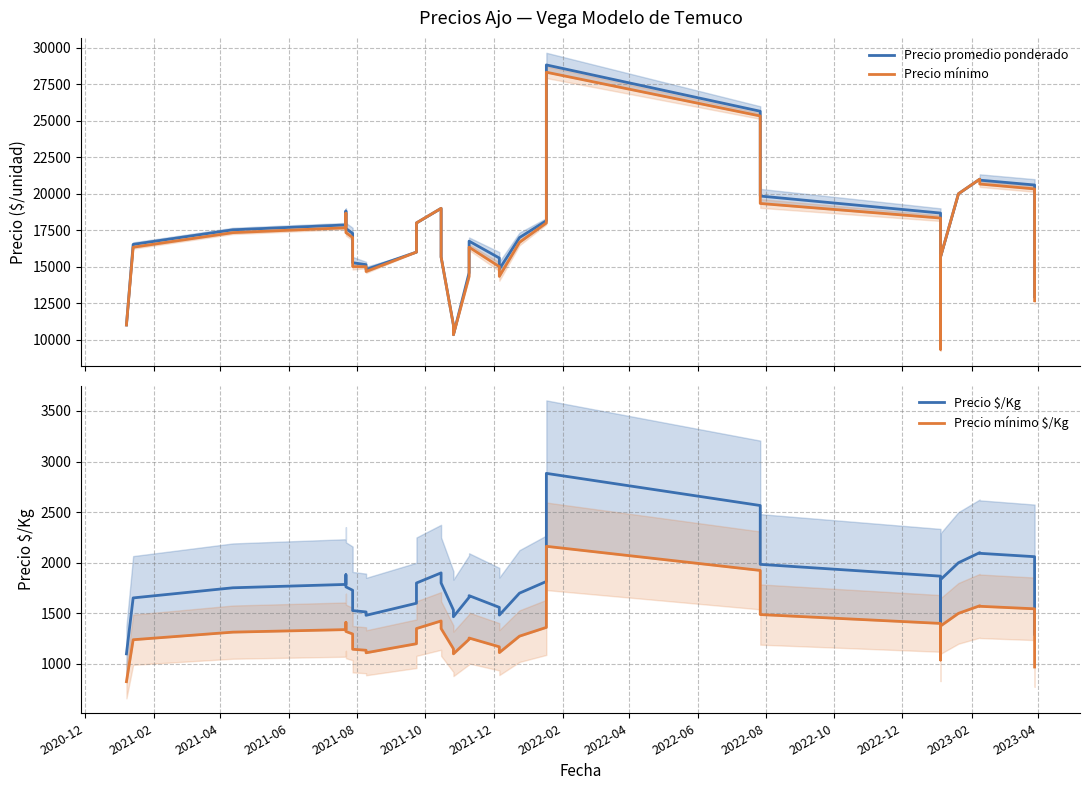

Is the value of Precio promedio ponderado at 38 greater than the value of Precio mínimo $/Kg at 29?

Yes